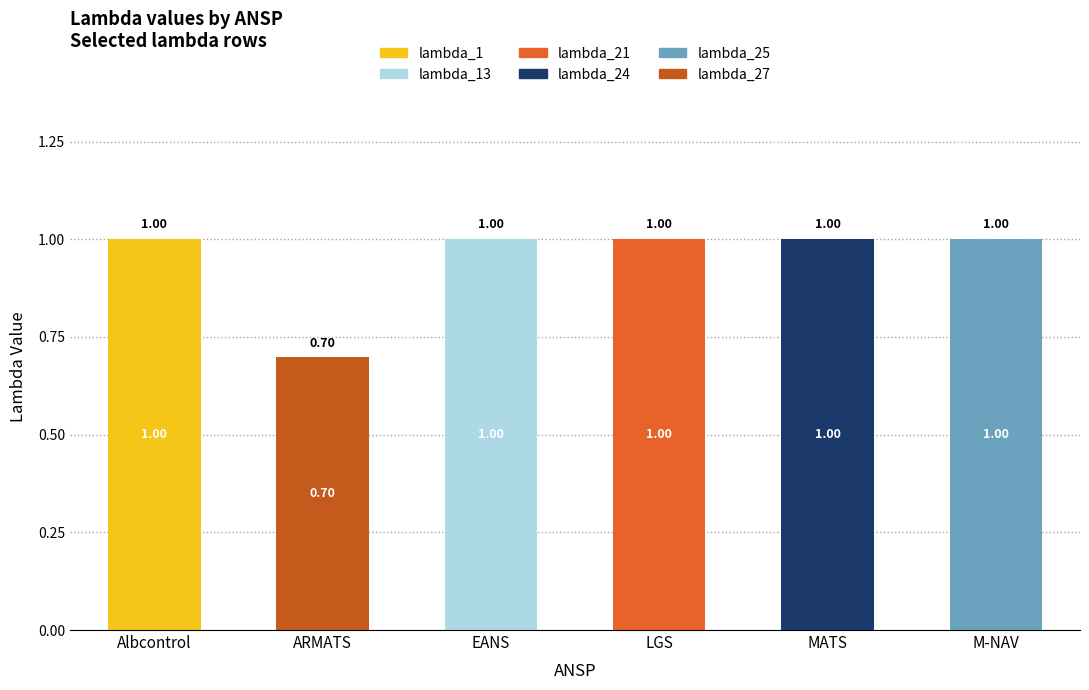

Which series has the widest spread of values?

lambda_1